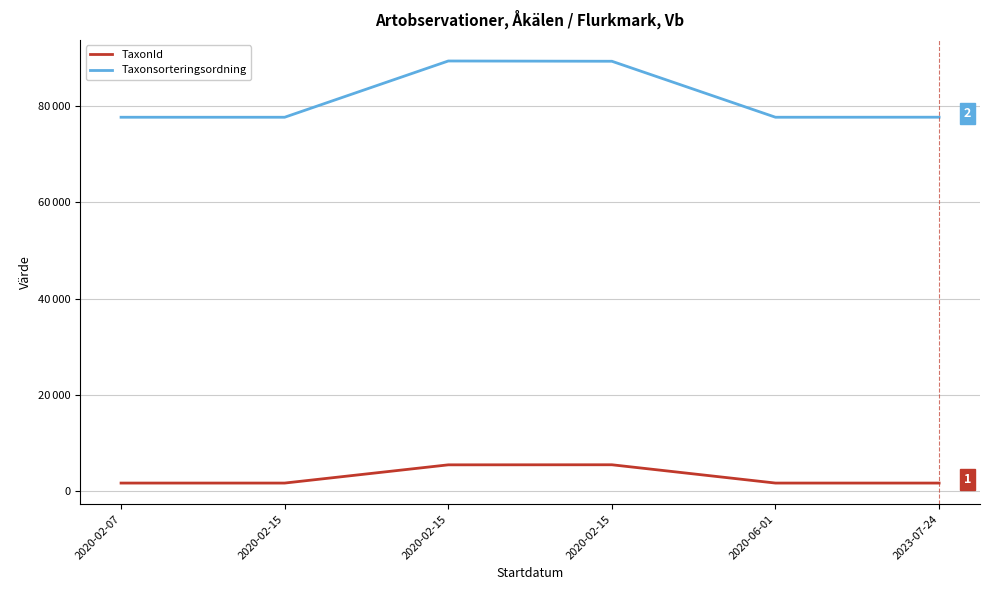

Reading left to right, transcribe all the data shown in this chart.

TaxonId: 1642	1642	5432	5447	1642	1642
Taxonsorteringsordning: 77713	77713	89410	89356	77713	77722